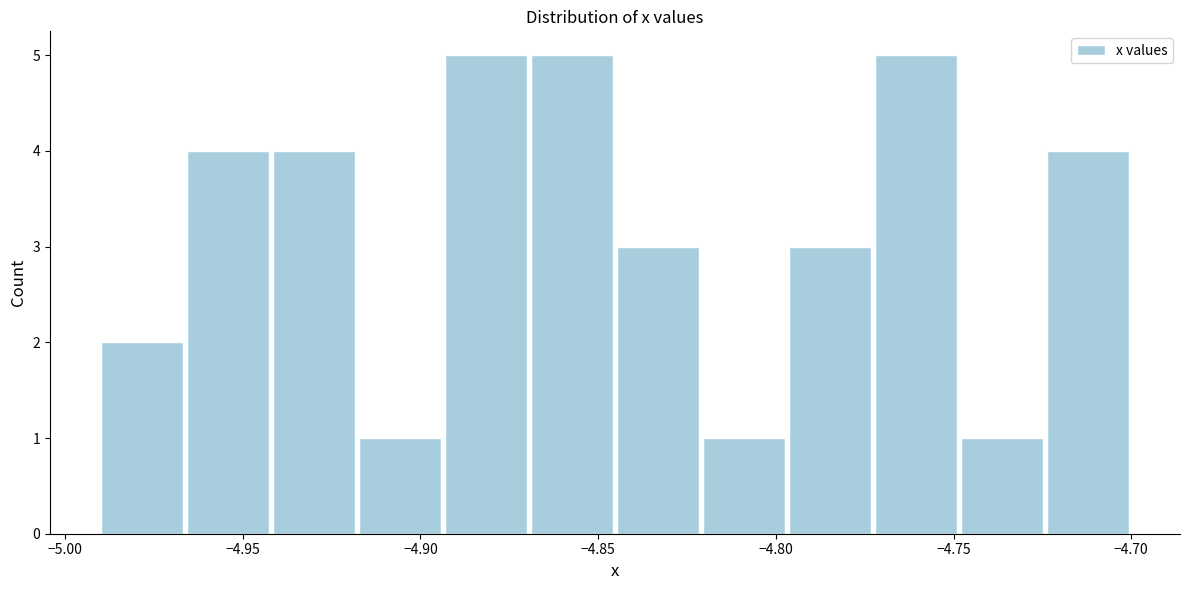

Reading left to right, list every bar in this chart as the range it spans on the x-axis followed by its height. Neither the bar edges nor the heights are printed on the chart, so give them approximately, as read against the axes.

-4.990 to -4.965: 2
-4.965 to -4.940: 4
-4.940 to -4.920: 4
-4.920 to -4.895: 1
-4.895 to -4.870: 5
-4.870 to -4.845: 5
-4.845 to -4.820: 3
-4.820 to -4.795: 1
-4.795 to -4.775: 3
-4.775 to -4.750: 5
-4.750 to -4.725: 1
-4.725 to -4.700: 4